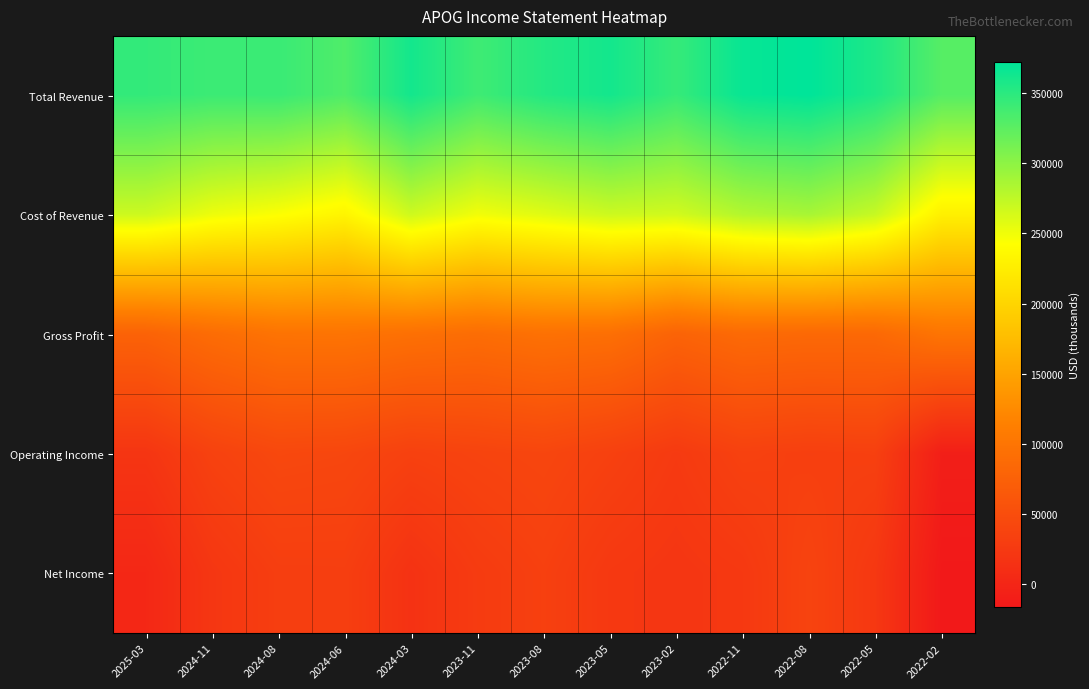

Which series changed the most between 2024-11 and 2023-05?

Total Revenue